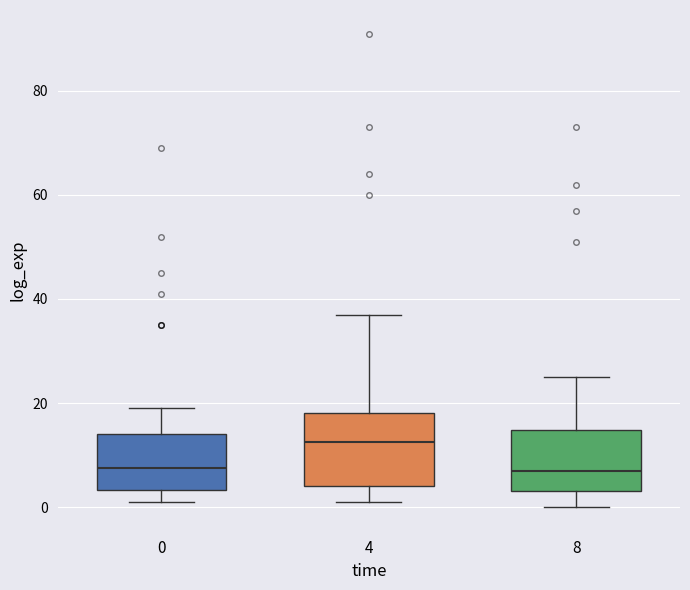

Reading left to right, transcribe this box plot: for each box, give where its median line is, the range the box spans, and where its two whiskers end, as read against the y-axis. The values are not printed on the chart, so give them approximately, as read against the axis.

0: median 8, box 4 to 14, whiskers 2 to 20
4: median 12, box 4 to 18, whiskers 2 to 38
8: median 8, box 4 to 14, whiskers 0 to 26